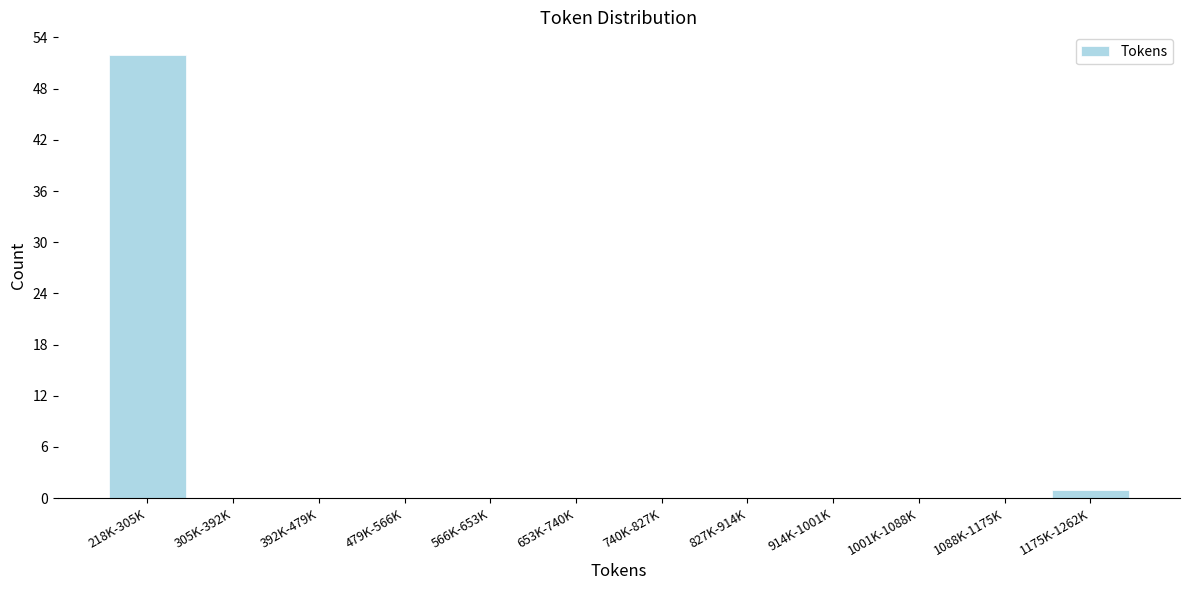

Reading left to right, list all the values displayed in this chart.

218K-305K=52	305K-392K=0	392K-479K=0	479K-566K=0	566K-653K=0	653K-740K=0	740K-827K=0	827K-914K=0	914K-1001K=0	1001K-1088K=0	1088K-1175K=0	1175K-1262K=1